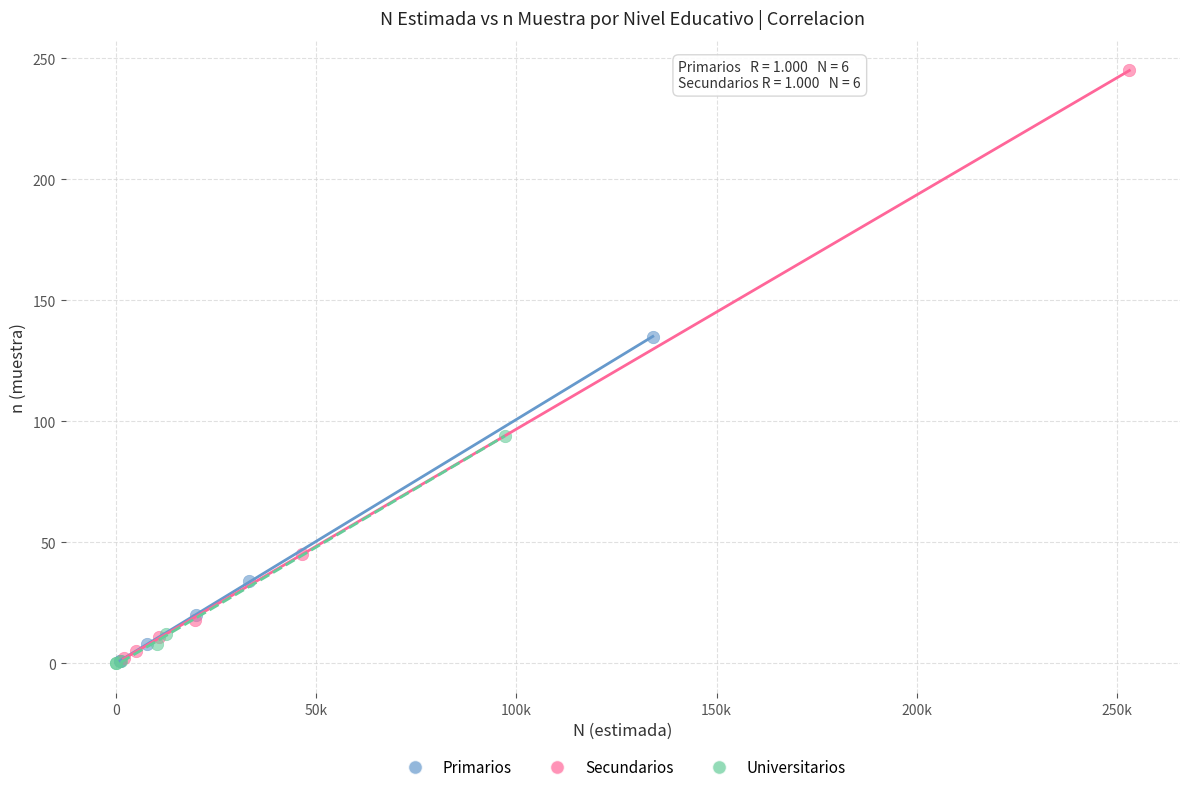

Which series has the largest Y range (max minus min)?

Secundarios